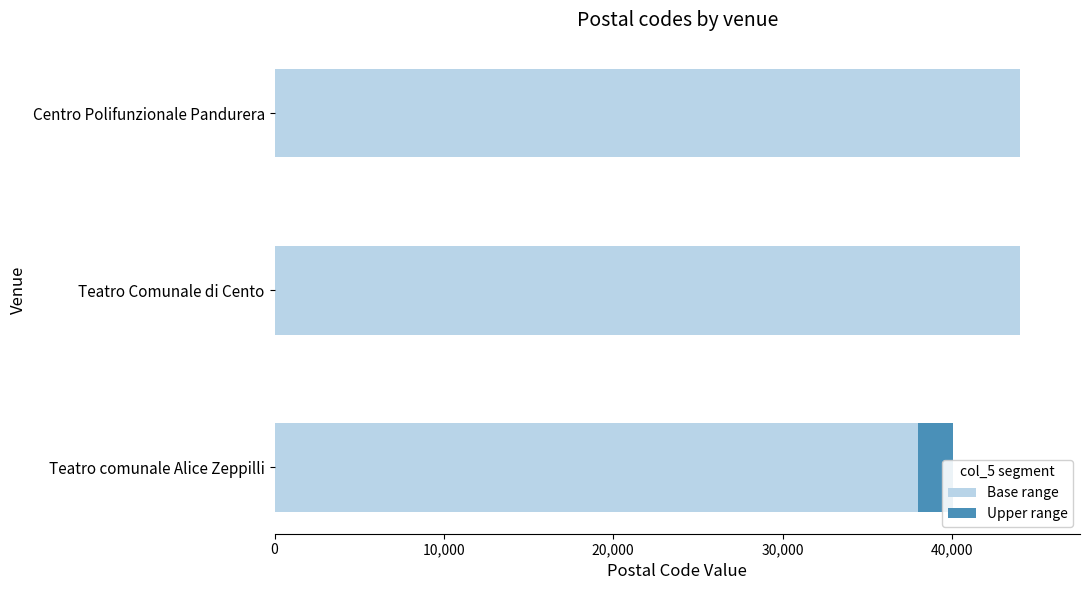

Between Teatro comunale Alice Zeppilli and Teatro Comunale di Cento, which is larger?

Teatro Comunale di Cento